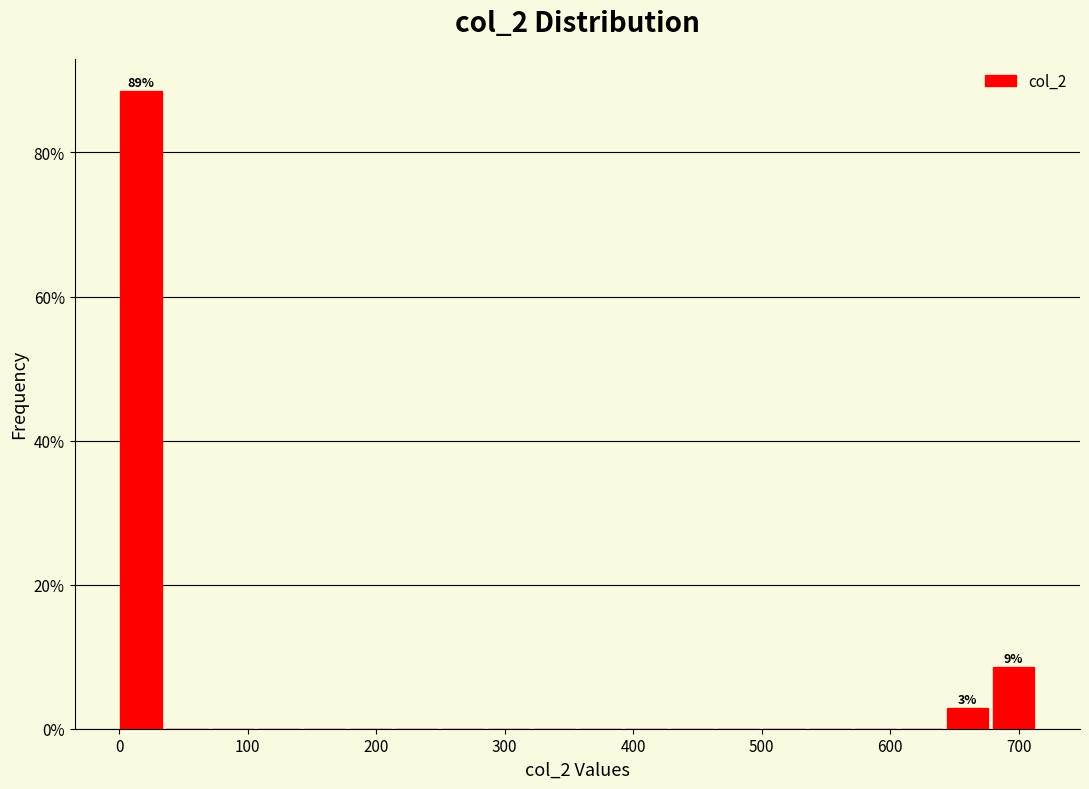

Around what value on the x-axis is the tallest bar? Give the approximate position of its centre, as read against the axis.

20